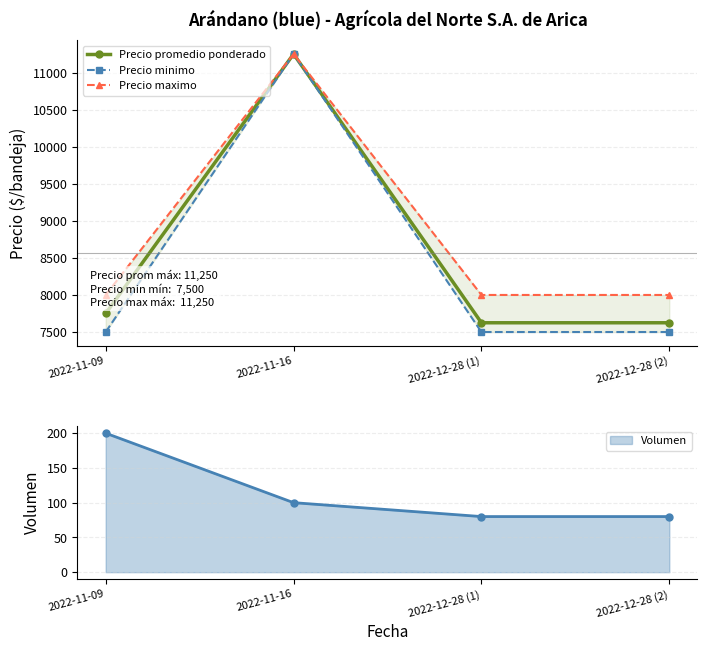

What is the average value of the Precio maximo series?

8812